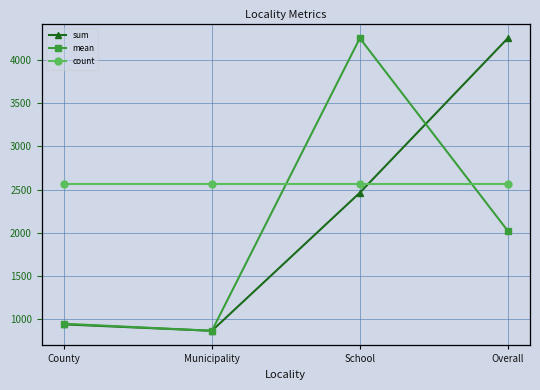

Which category has the highest value in the mean series?

School